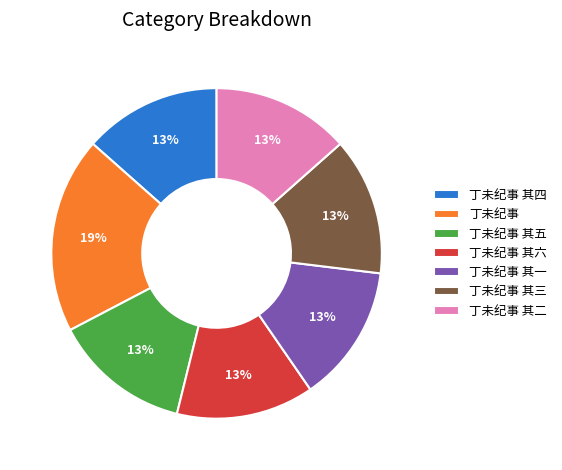

To the nearest percent, what is the difference between the largest and smallest slice percentages?

6%